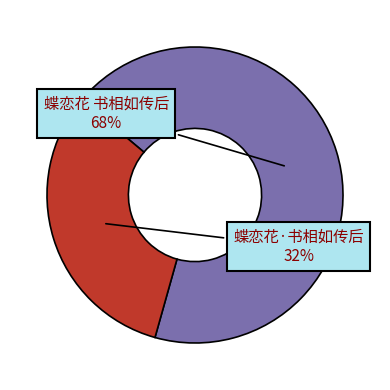

To the nearest percent, what is the difference between the largest and smallest slice percentages?

36%